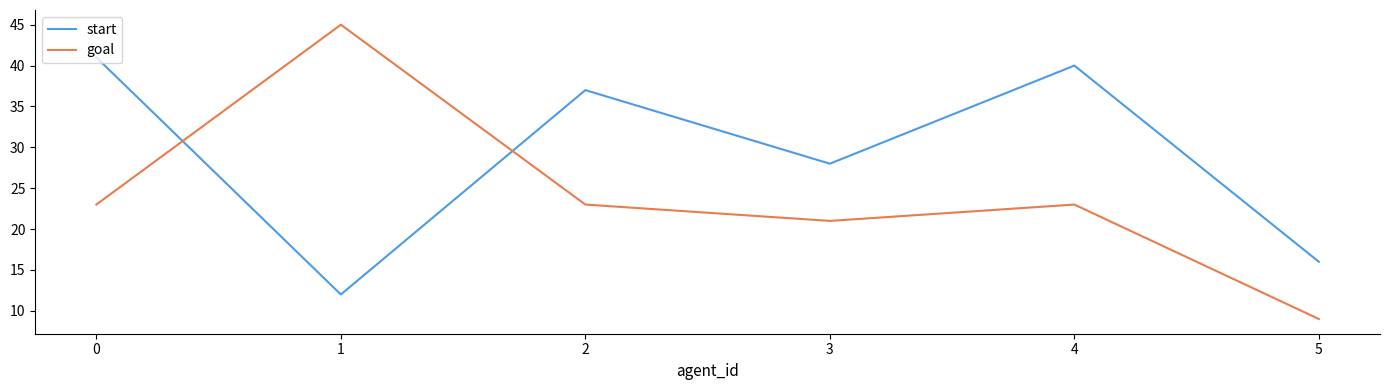

What are all the series names shown in the legend?

start, goal